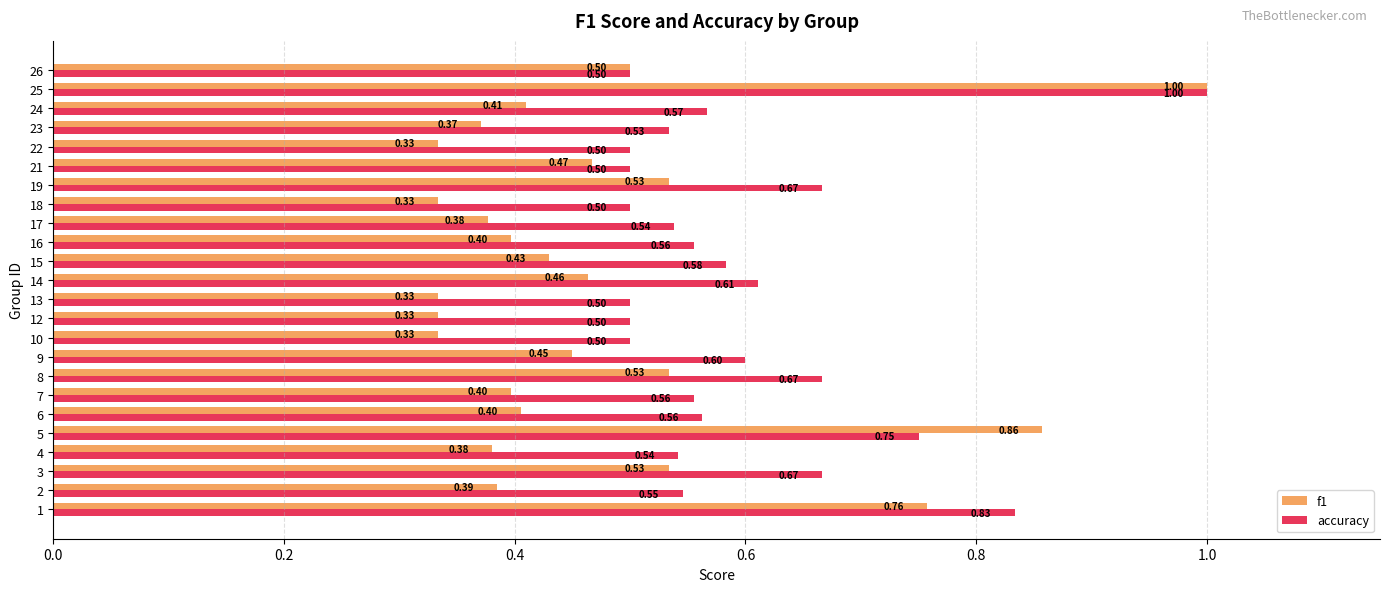

The f1 series shows 0.2 at 14. True or false?

False